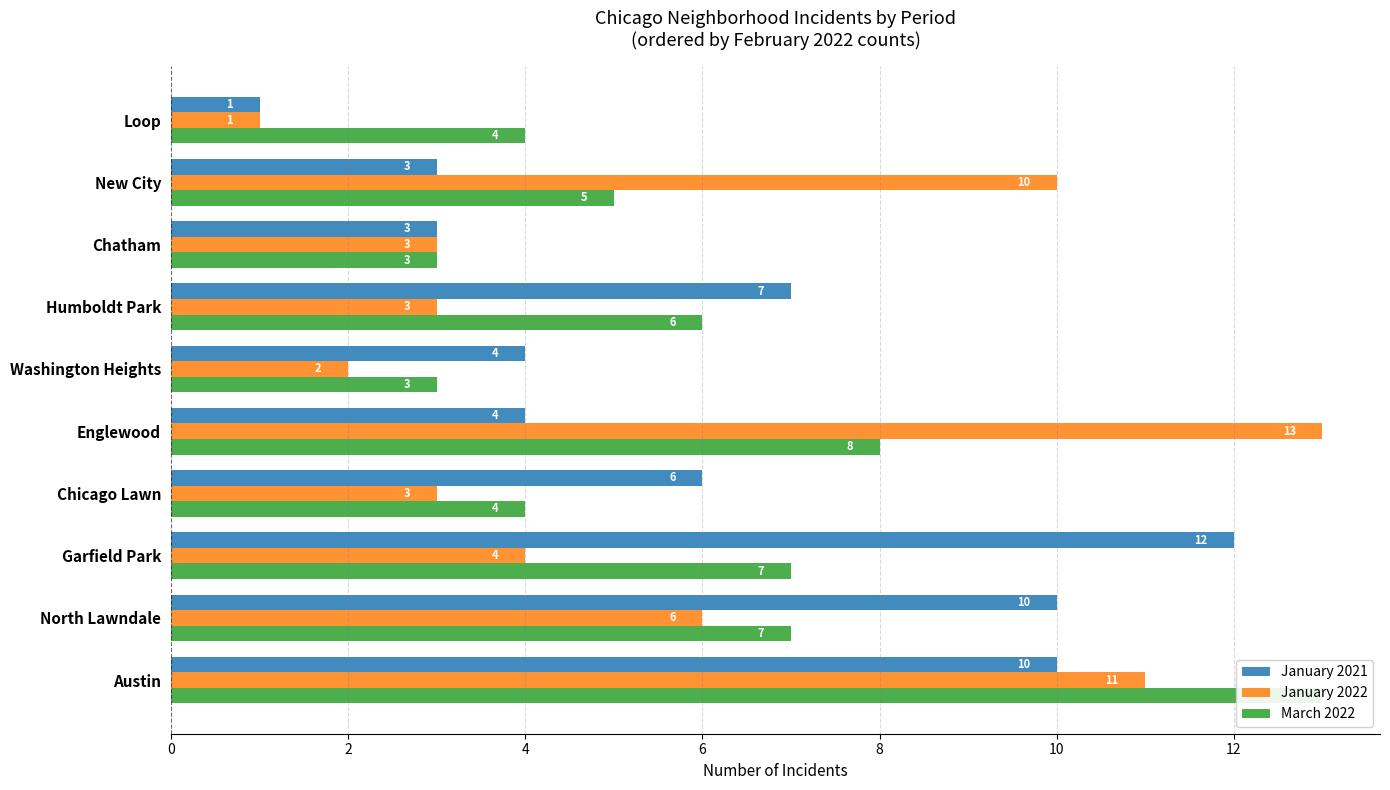

What is the minimum value for January 2022?

1